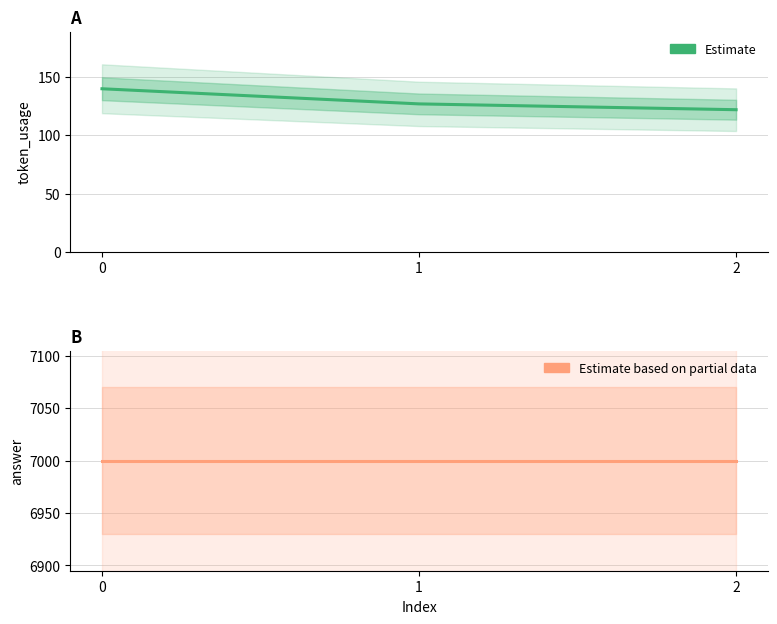

How many lines are shown in the chart?

2